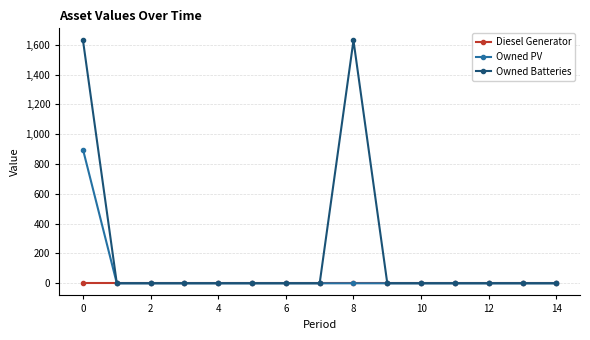

What is the maximum value shown in the chart?

1629